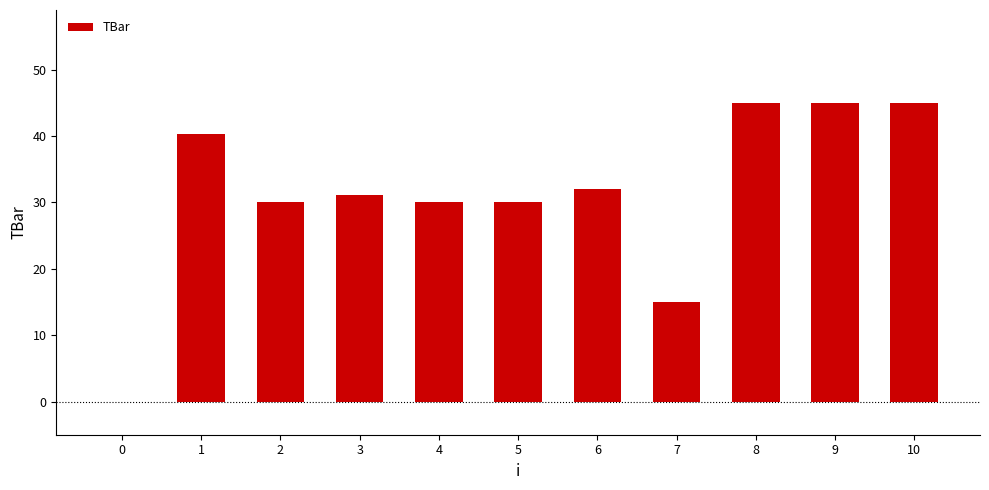

How many distinct data groups are displayed?

1